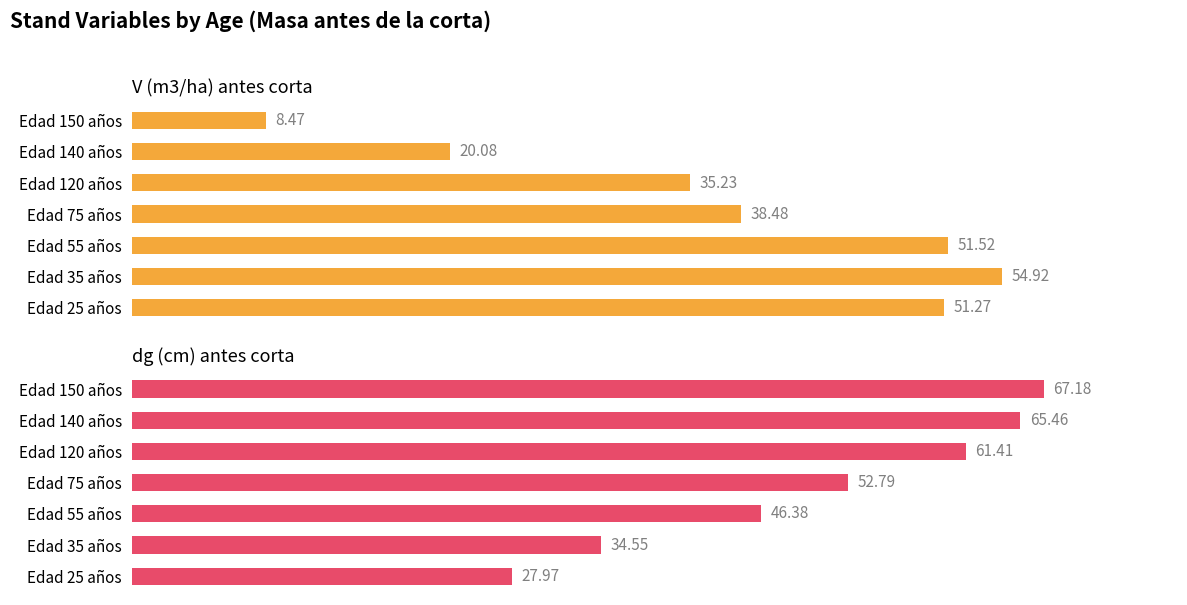

How many data points in V (m3/ha) antes corta are less than 38?

3